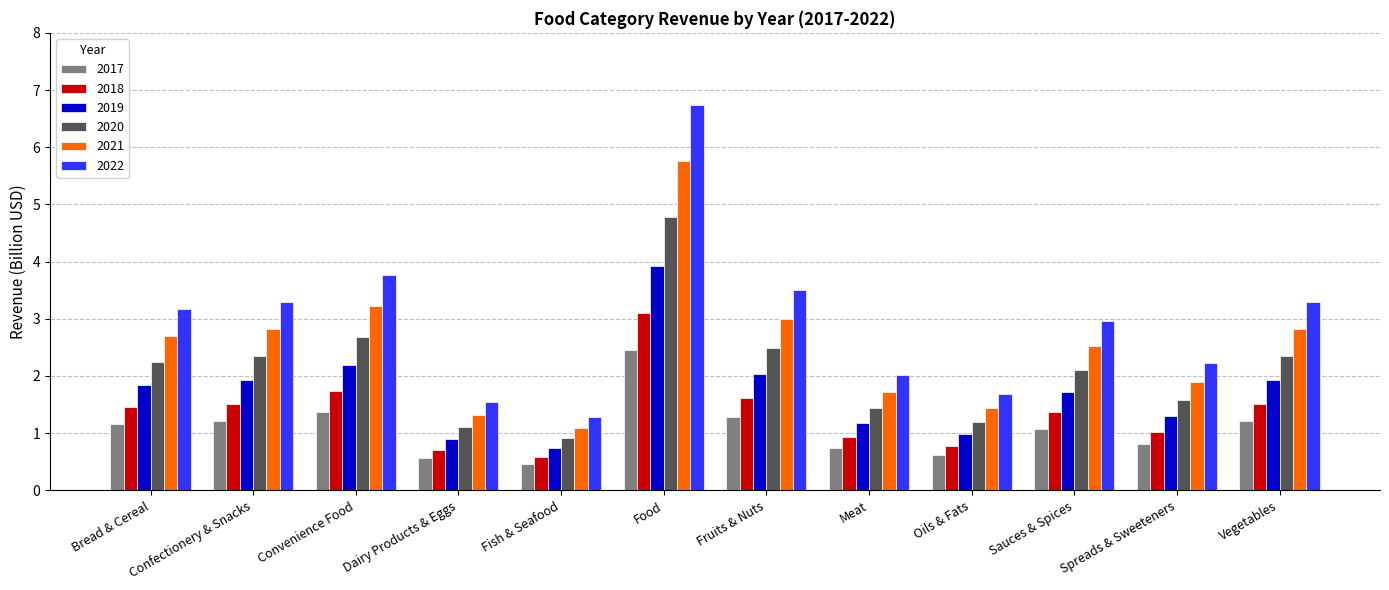

The 2022 series shows 3.5 at Fruits & Nuts. True or false?

True